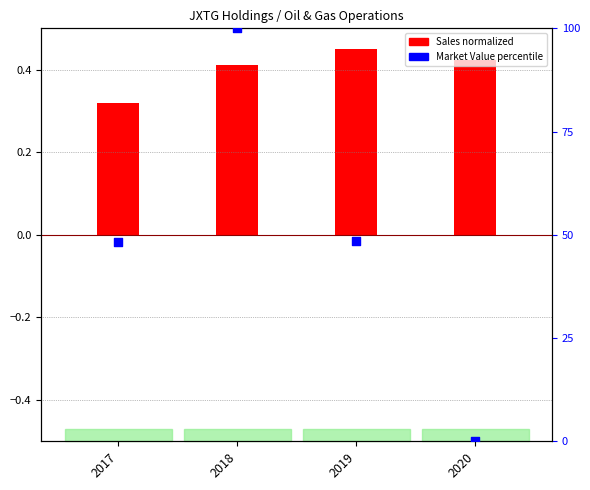

What is the change in value from 2017 to 2020?

-48.4